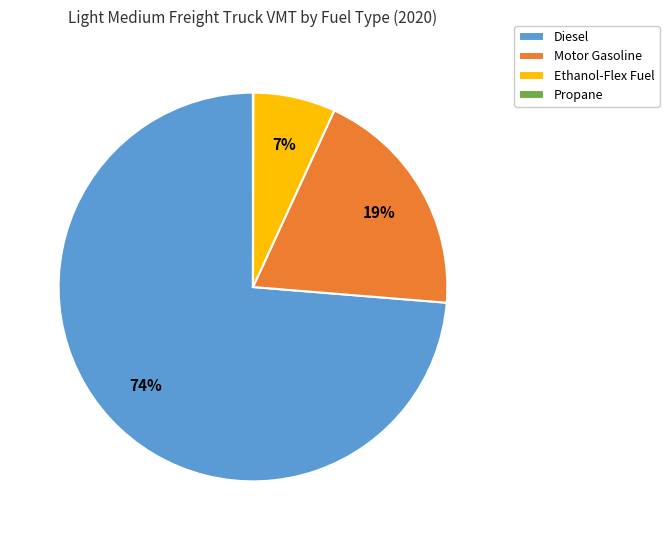

Does Motor Gasoline represent more than half of the total?

No